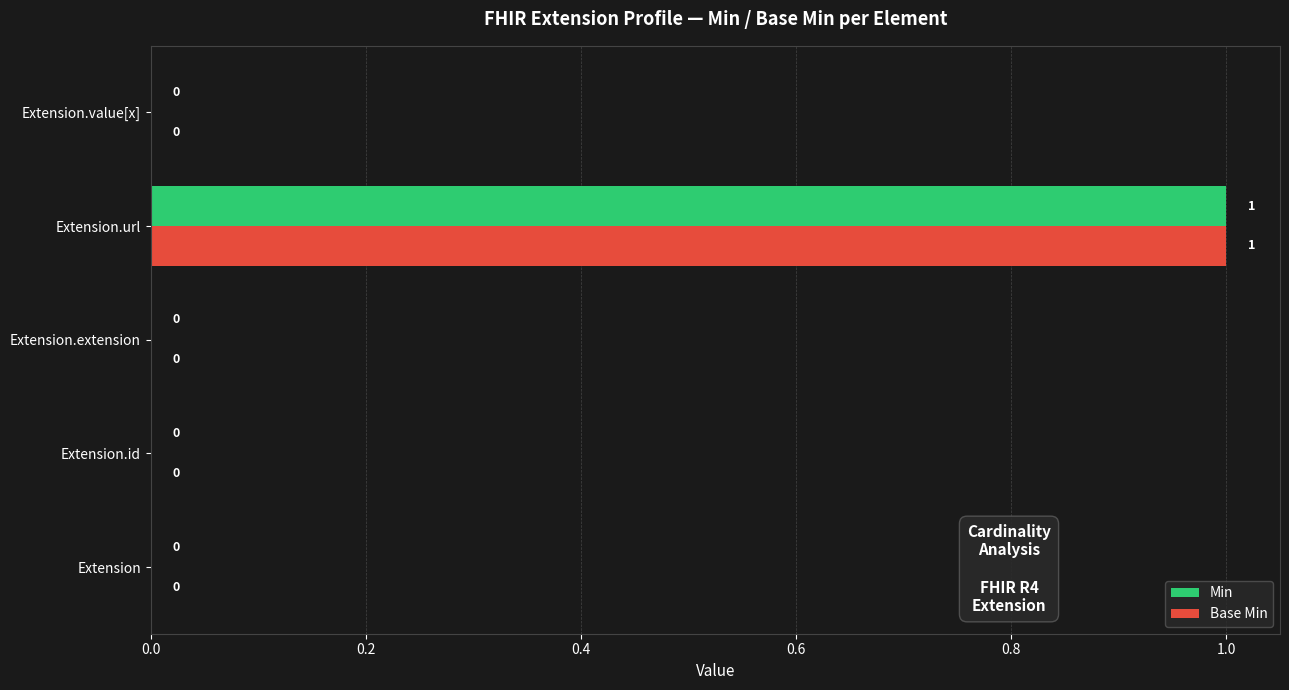

At which category is the sum across all series the highest?

Extension.url